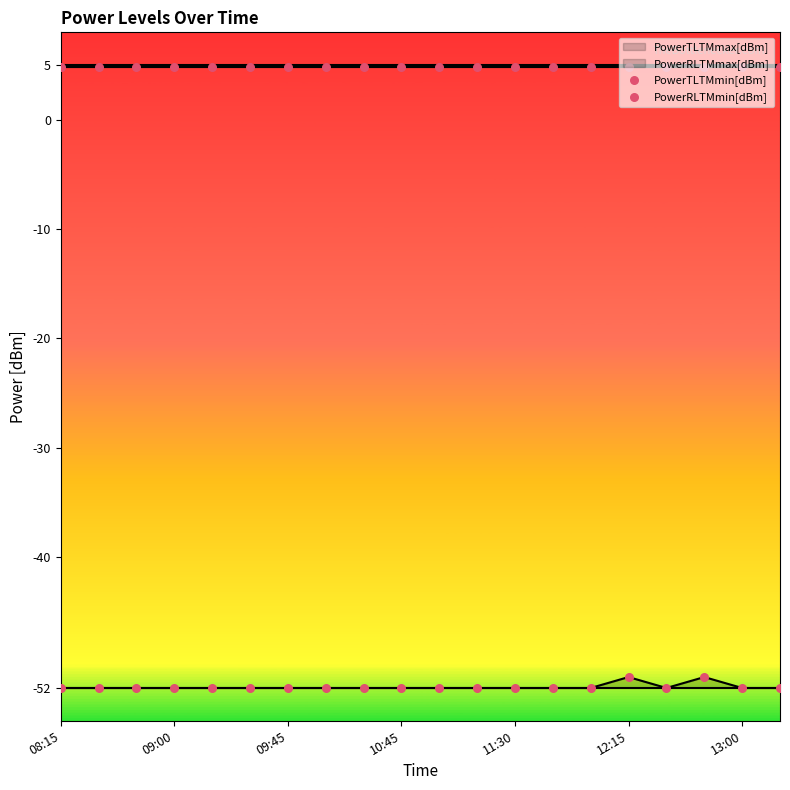

The value of PowerRLTMmax[dBm] at 09:00 is -13. True or false?

False